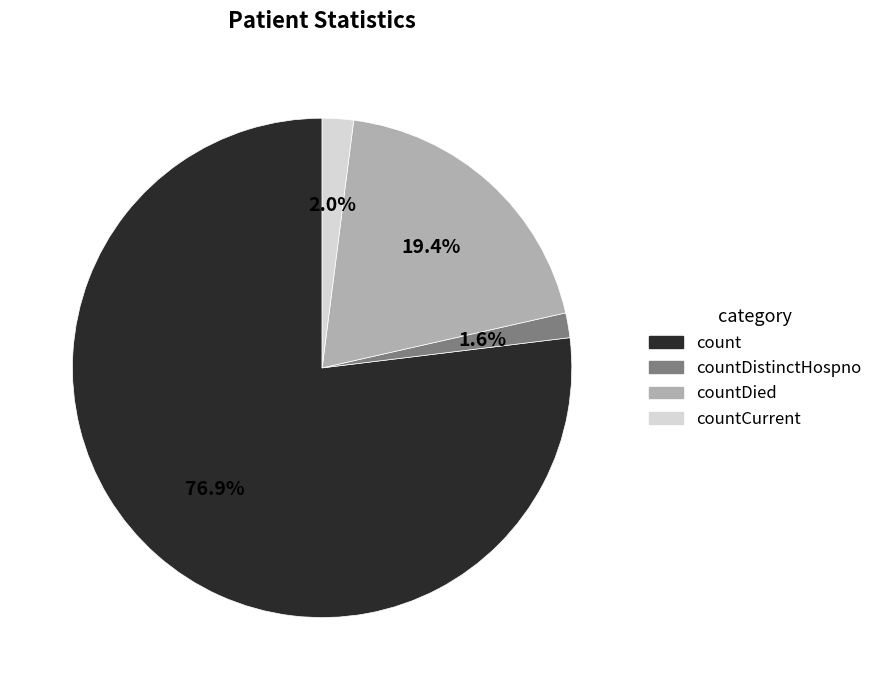

Is countDistinctHospno the majority of the pie?

No